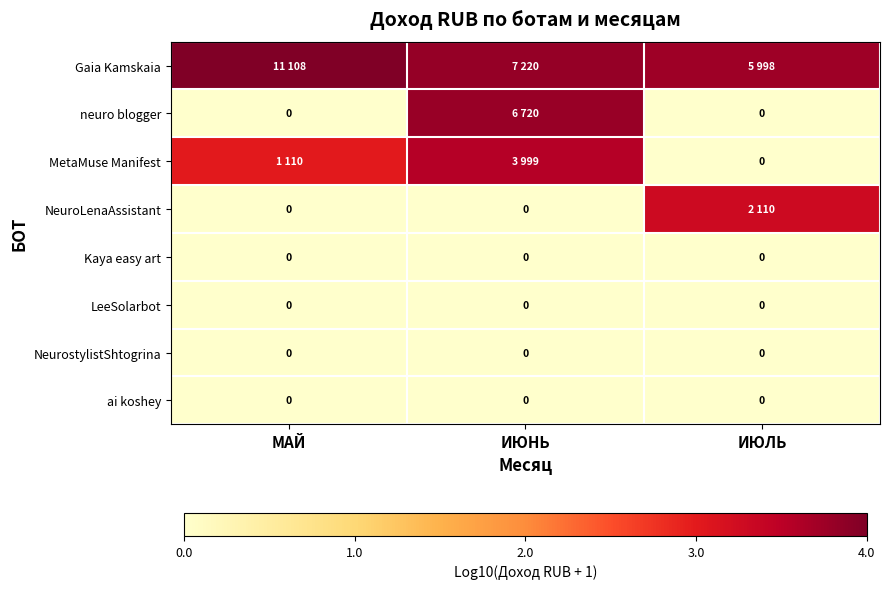

At which label does ai koshey reach its minimum?

МАЙ